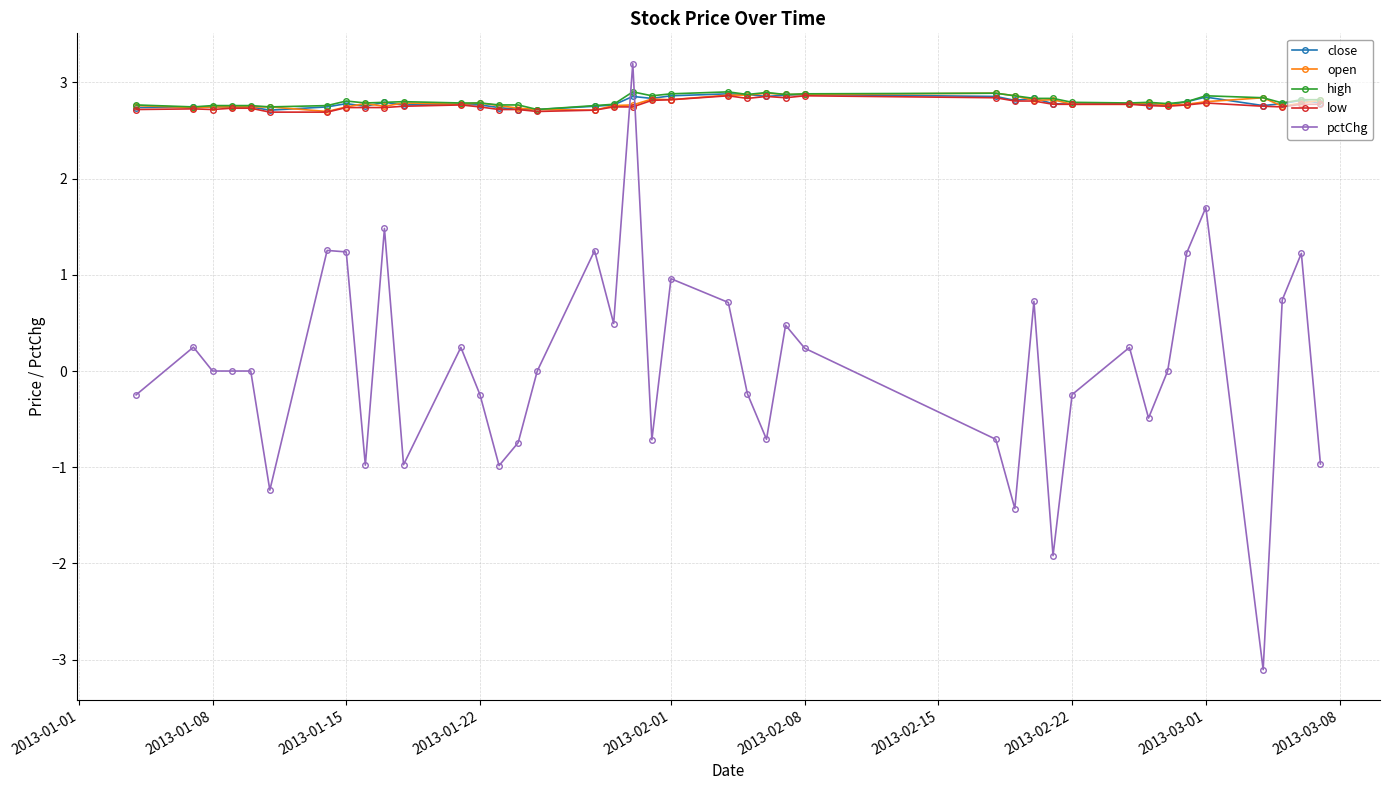

True or false: open has more than 1 interior local peaks.

True